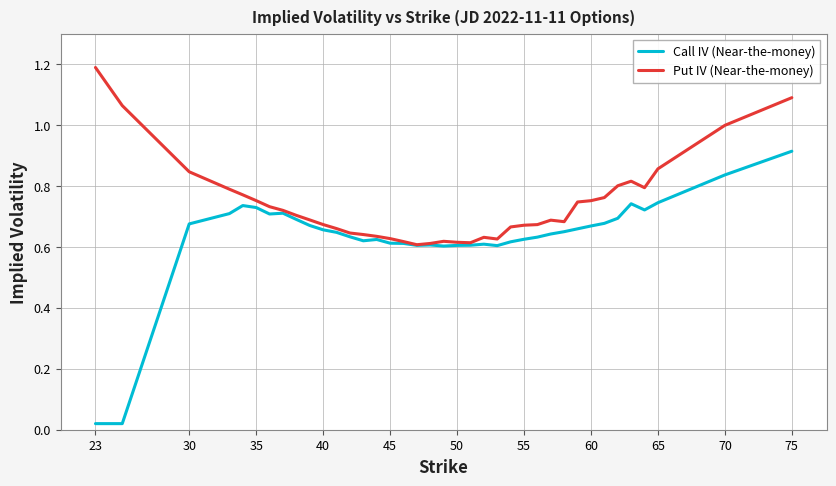

Rank the series by their average value, from lowest to highest.

Call IV (Near-the-money), Put IV (Near-the-money)